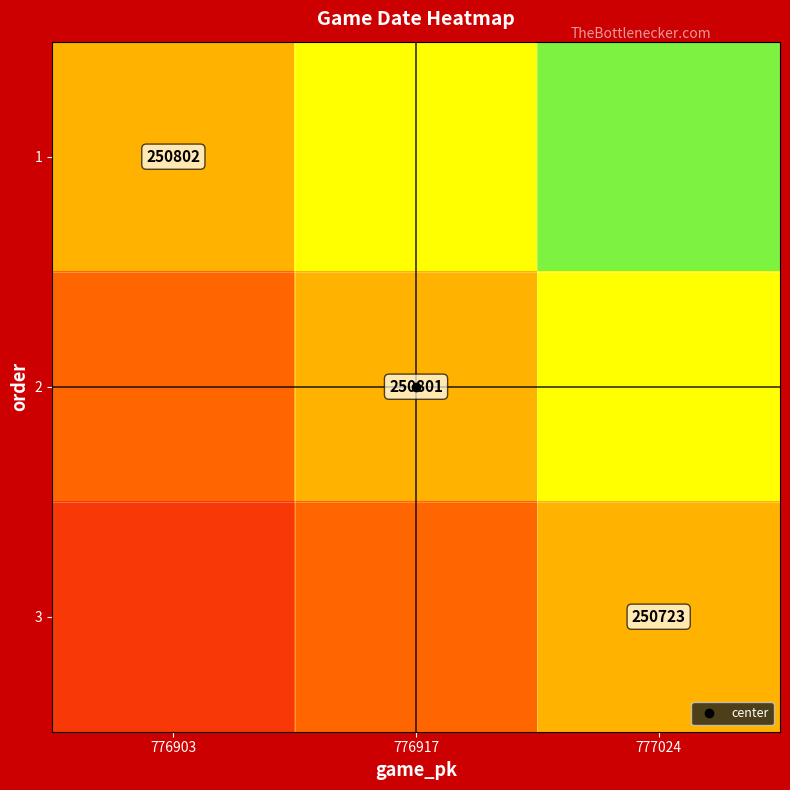

List the labels in order of 3 value, largest first.

777024, 776917, 776903